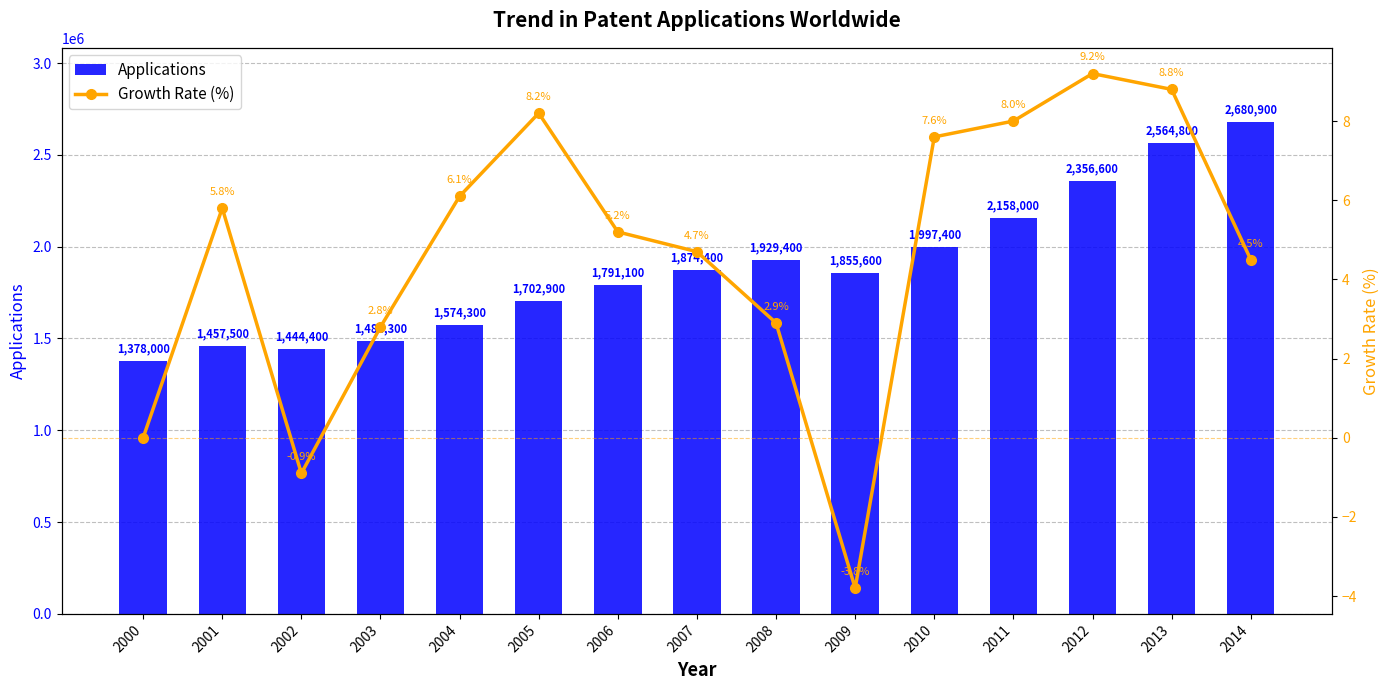

At which label is Applications closest to 2029450?

2010